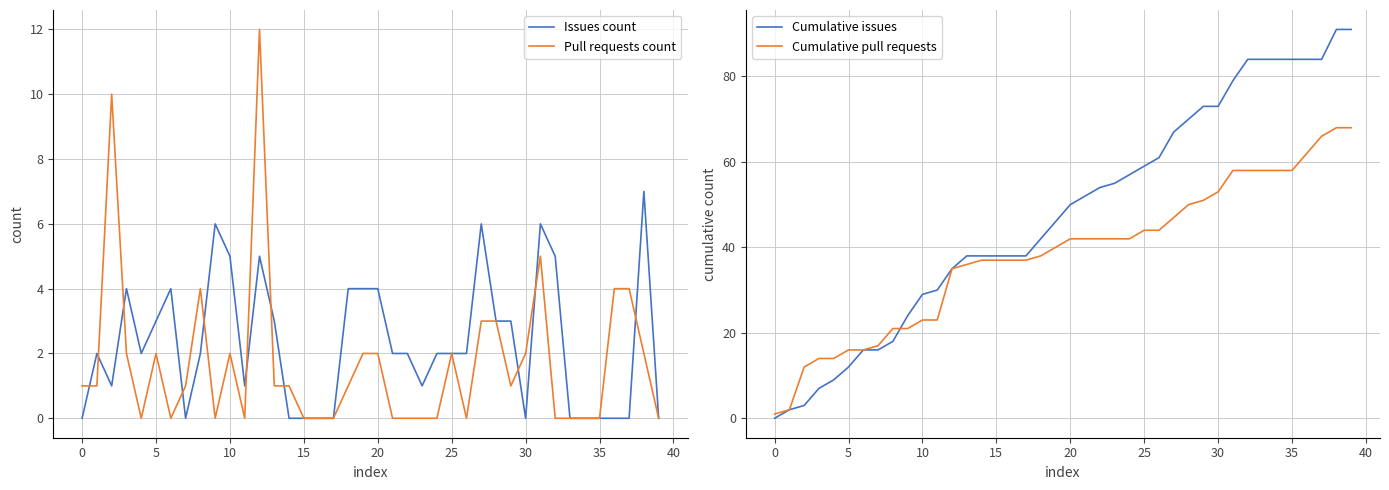

What is the label of the 3rd point from the right?

37